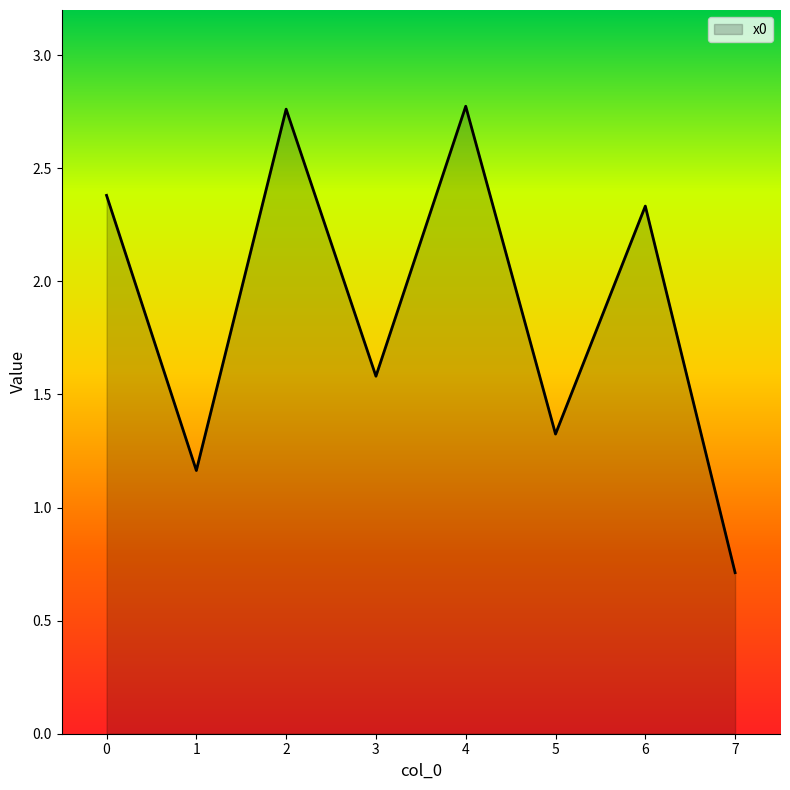

True or false: there are more than 0 points higher than both neighbors.

True